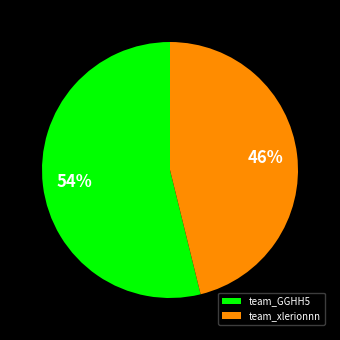

What is the smallest slice in the pie chart?

team_xlerionnn